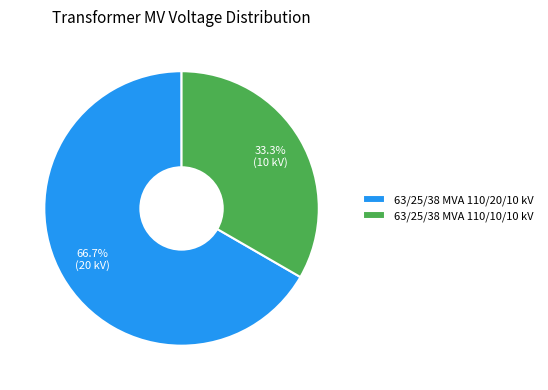

To the nearest percent, what is the difference between the largest and smallest slice percentages?

33%